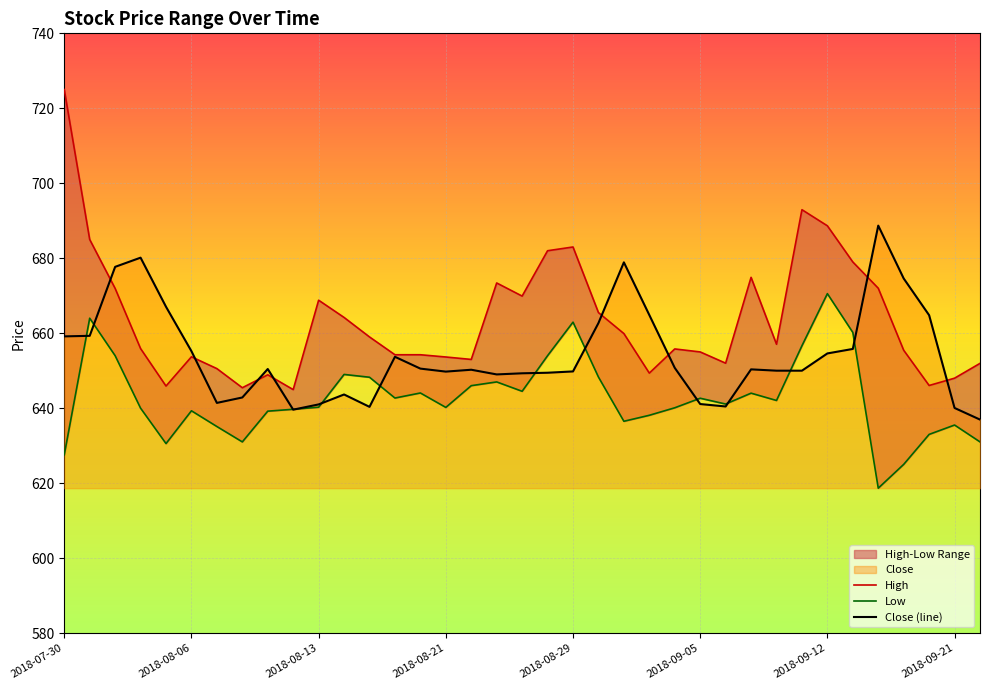

Reading left to right, extract all data points from this chart.

High: 725.0	685.0	672.0	655.9	645.9	653.7	650.5	645.5	648.9	645.0	668.8	664.2	659.0	654.2	654.2	653.7	653.0	673.4	669.9	682.0	683.0	665.5	659.9	649.3	655.8	655.0	652.0	674.9	657.0	693.0	688.7	679.0	672.0	655.5	646.0	648.0	652.0
Low: 627.5	664.0	654.0	640.0	630.5	639.3	635.1	631.0	639.2	639.7	640.2	649.0	648.2	642.7	644.0	640.2	646.0	647.0	644.5	654.0	663.0	648.3	636.5	638.1	640.1	642.7	641.1	644.0	642.0	656.7	670.5	660.2	618.7	625.0	633.0	635.5	631.0
Close (line): 659.2	659.3	677.7	680.2	667.0	655.2	641.4	642.8	650.5	639.6	641.0	643.7	640.3	653.7	650.5	649.8	650.2	649.0	649.3	649.5	649.8	662.7	678.9	664.8	650.8	641.1	640.5	650.3	650.0	650.0	654.6	655.8	688.7	674.6	664.8	640.0	637.0